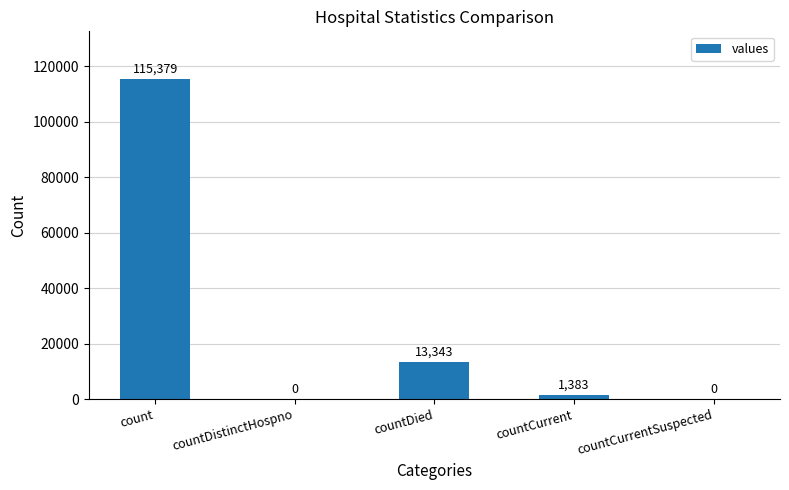

Which label corresponds to the largest value in the chart?

count